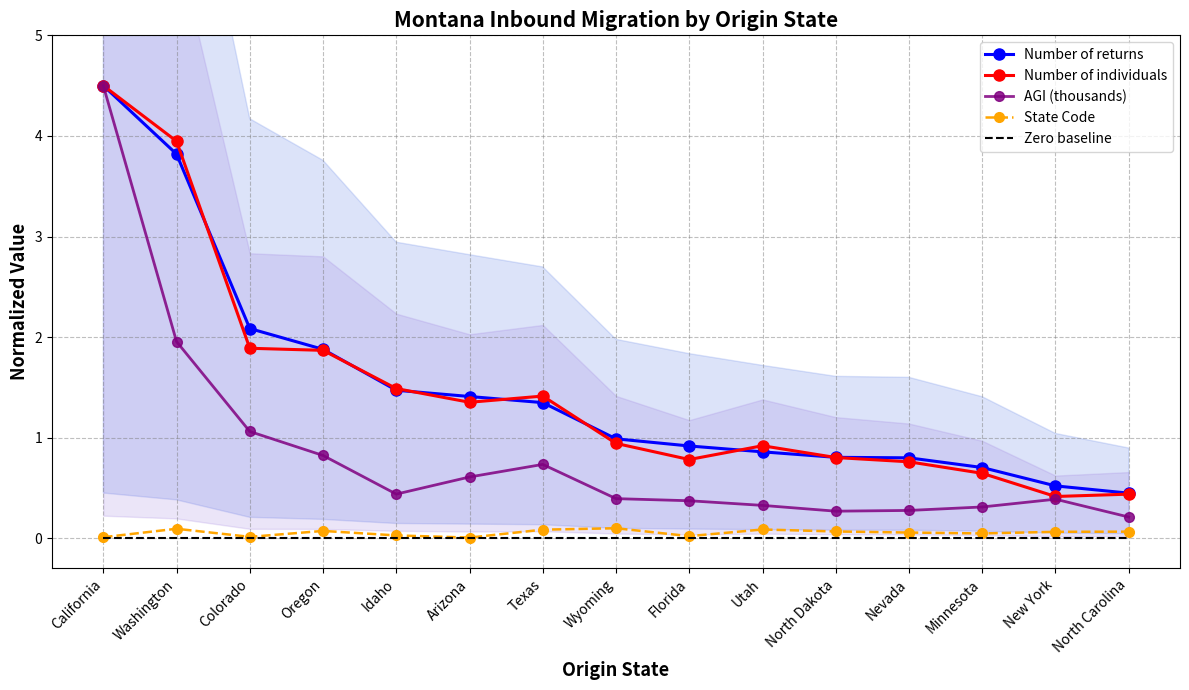

At which label is AGI (thousands) closest to 2?

Washington